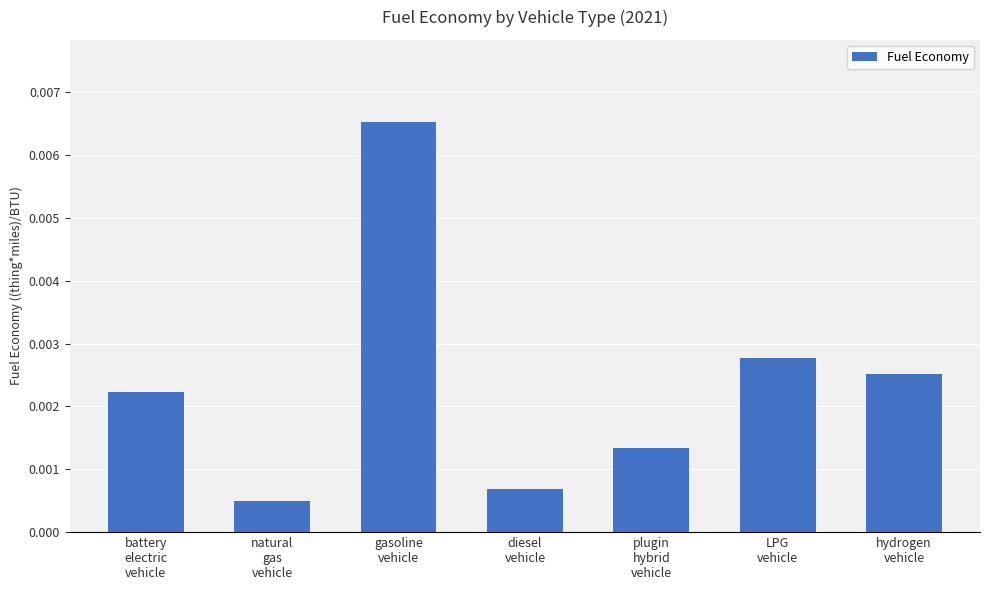

List the labels in order of value, smallest first.

natural
gas
vehicle, diesel
vehicle, plugin
hybrid
vehicle, battery
electric
vehicle, hydrogen
vehicle, LPG
vehicle, gasoline
vehicle